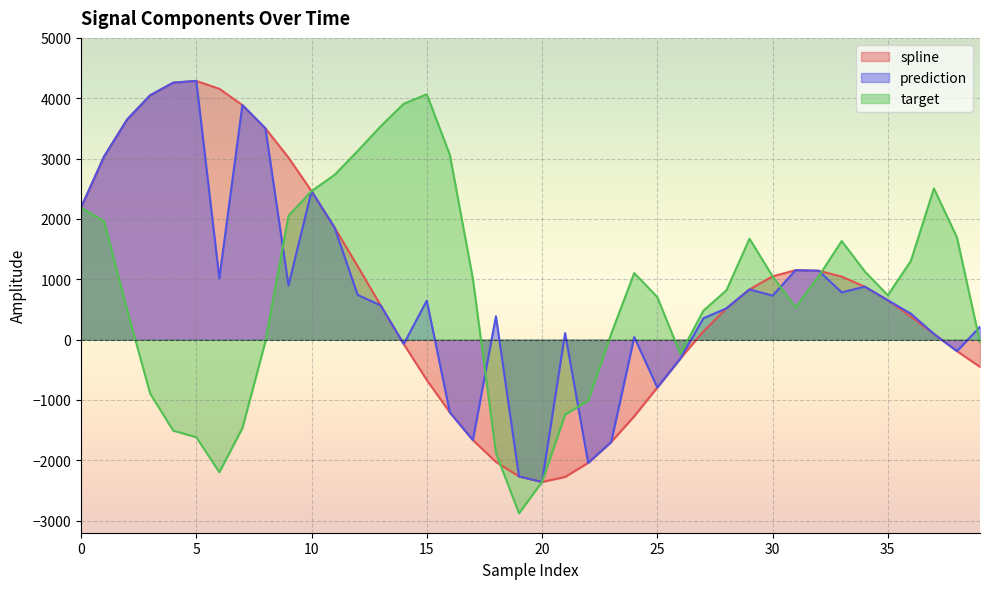

Which series has the largest total across all categories?

prediction